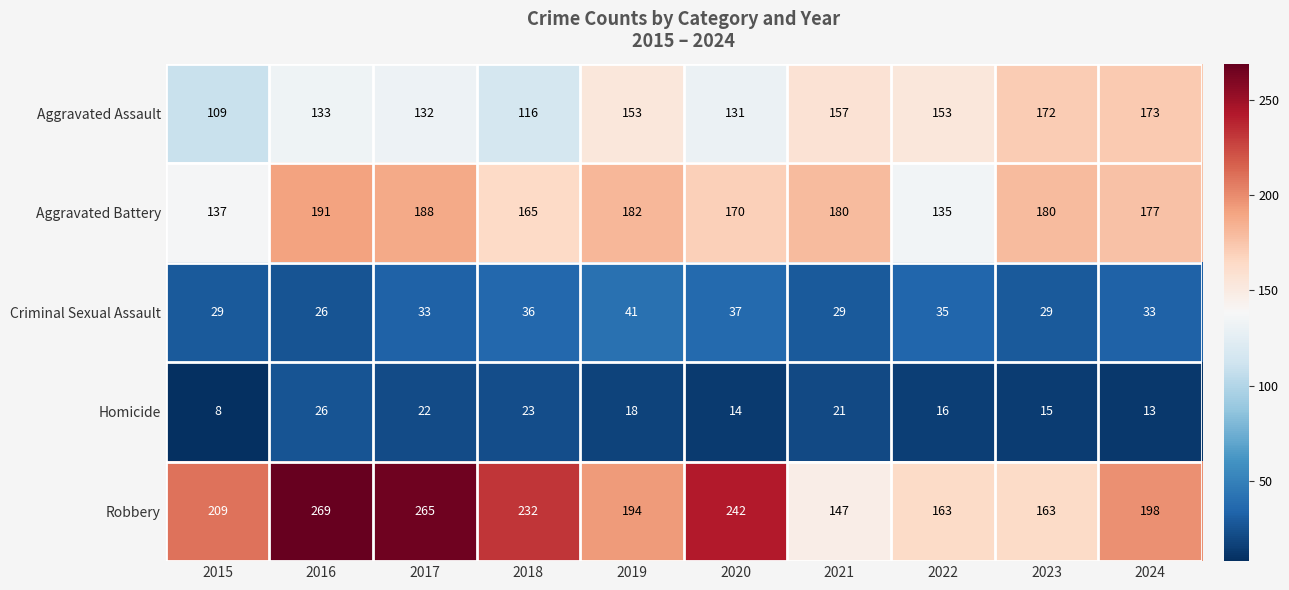

Is it true that Homicide equals 26 at 2019?

False